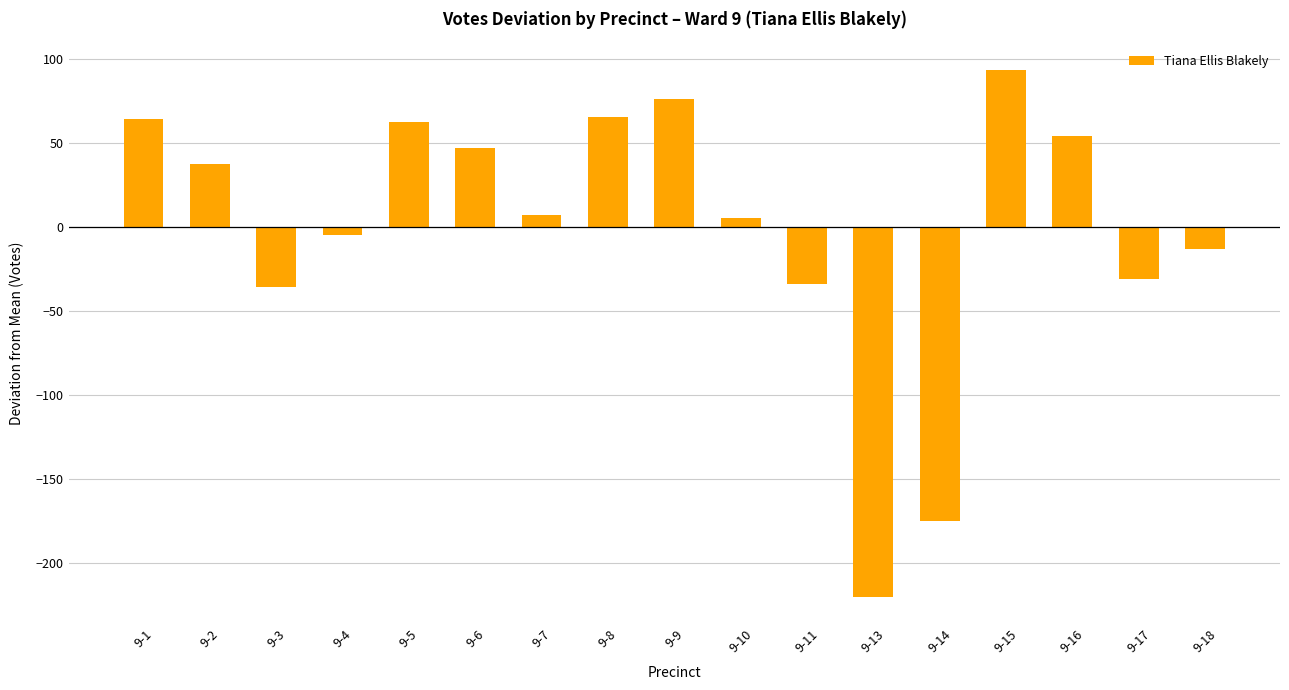

What is the value of the 10th bar from the left?

5.2